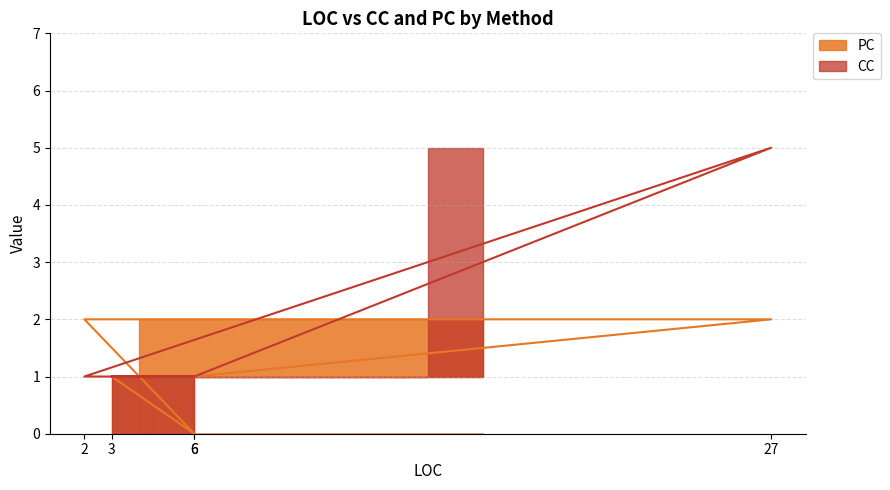

Read the PC value at 6.

1